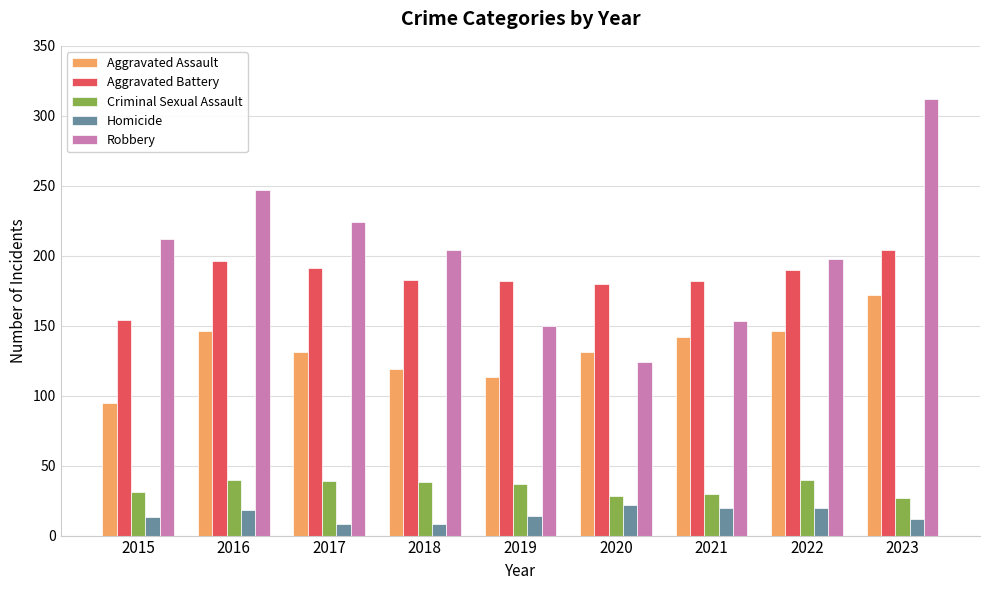

What is the difference between the Aggravated Assault values at 2018 and 2020?

12